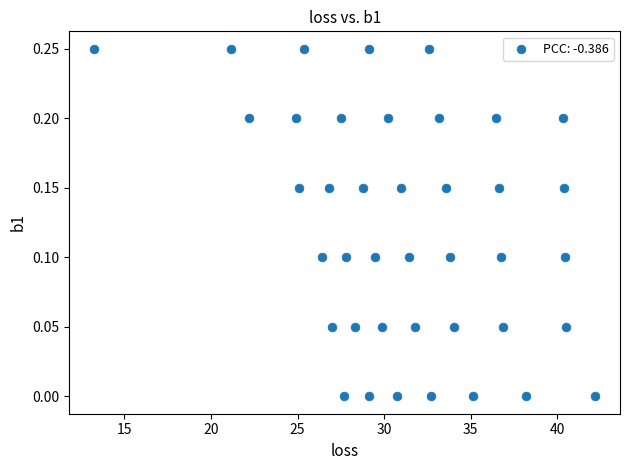

What is the range of X values (max minus min)?

28.9